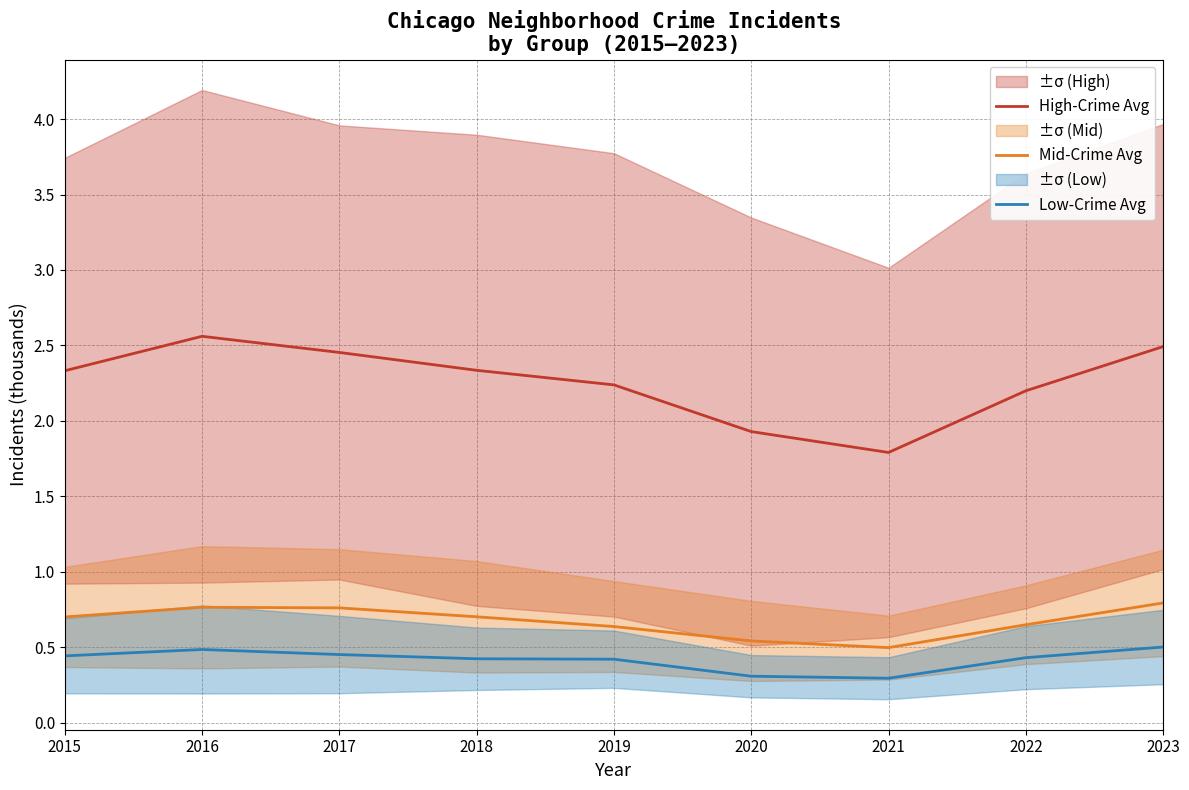

What is the total value across all series at 2019?

3.3